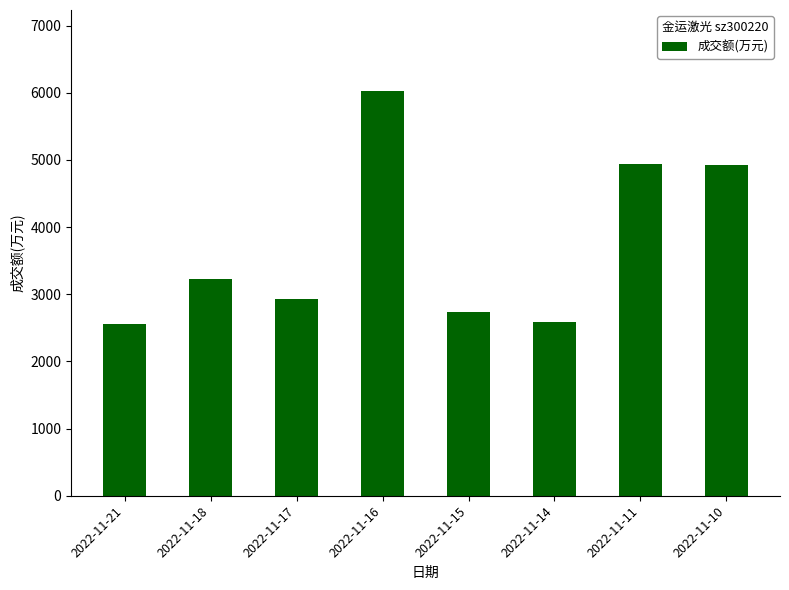

How many bars are there in total?

8